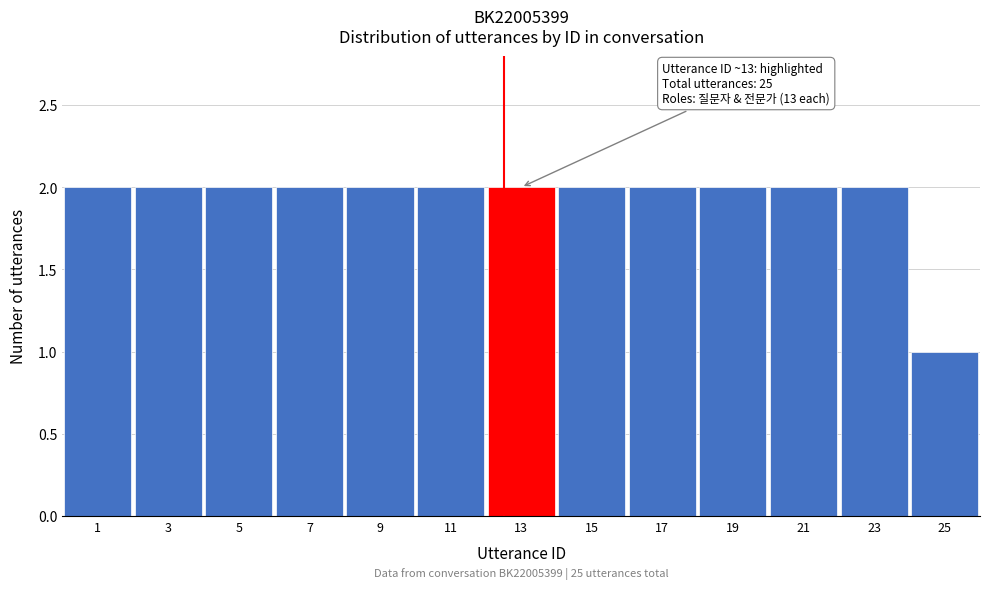

Reading left to right, list all the values displayed in this chart.

1=2	3=2	5=2	7=2	9=2	11=2	13=2	15=2	17=2	19=2	21=2	23=2	25=1